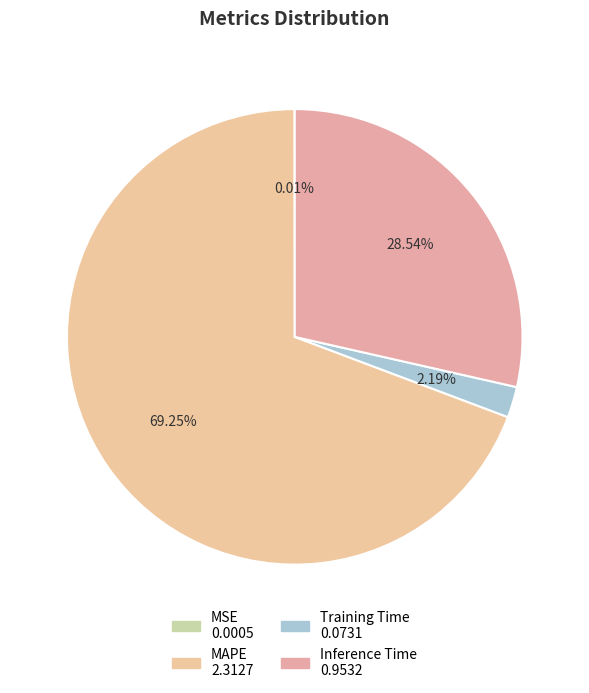

Which slice is the smallest?

MSE